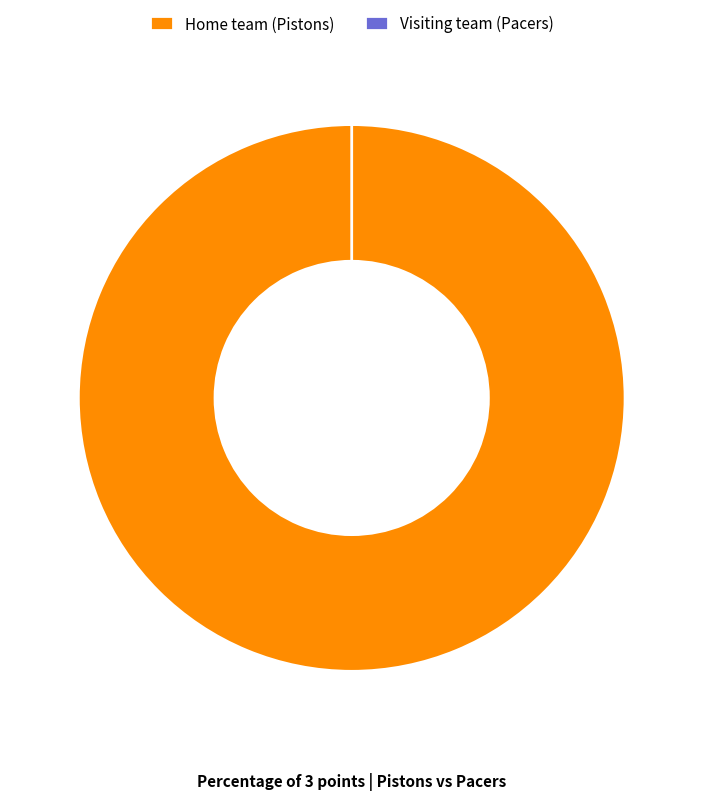

True or false: Home team (Pistons) accounts for 100% of the total.

True